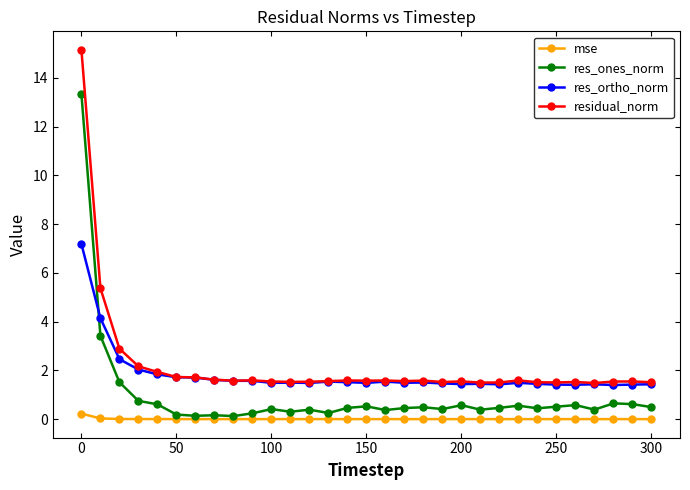

True or false: residual_norm and res_ones_norm cross at least once.

False